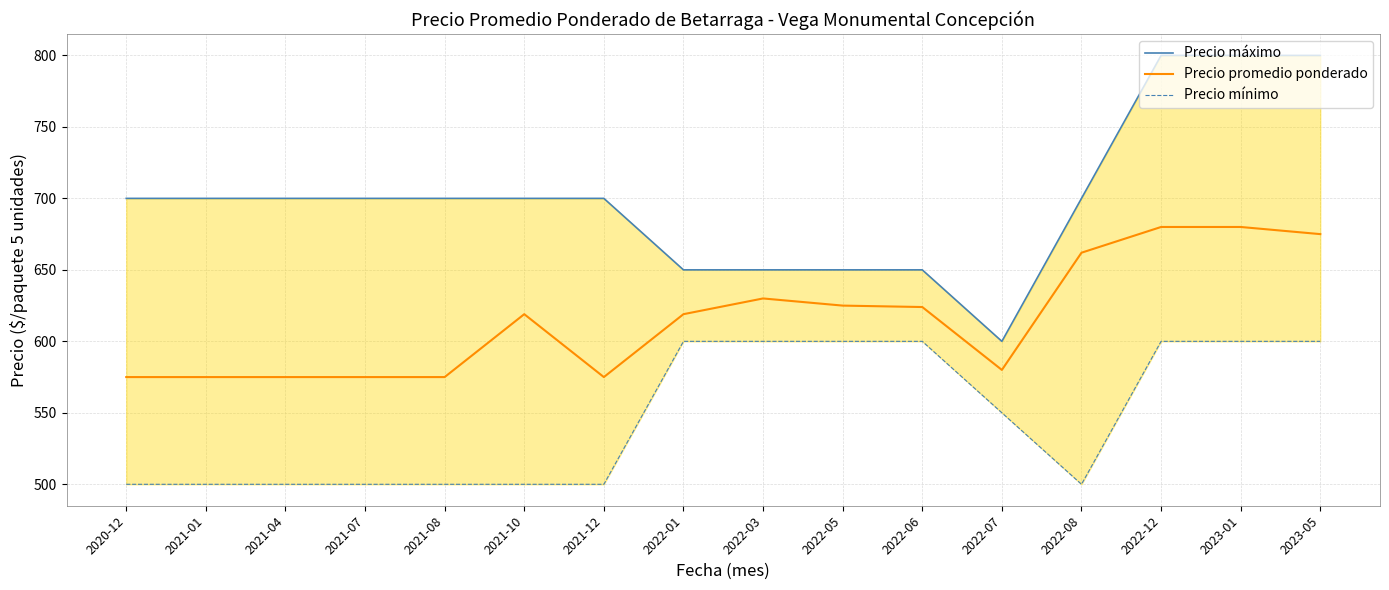

Reading left to right, extract all data points from this chart.

Precio máximo: 700	700	700	700	700	700	700	650	650	650	650	600	700	800	800	800
Precio promedio ponderado: 575	575	575	575	575	619	575	619	630	625	624	580	662	680	680	675
Precio mínimo: 500	500	500	500	500	500	500	600	600	600	600	550	500	600	600	600